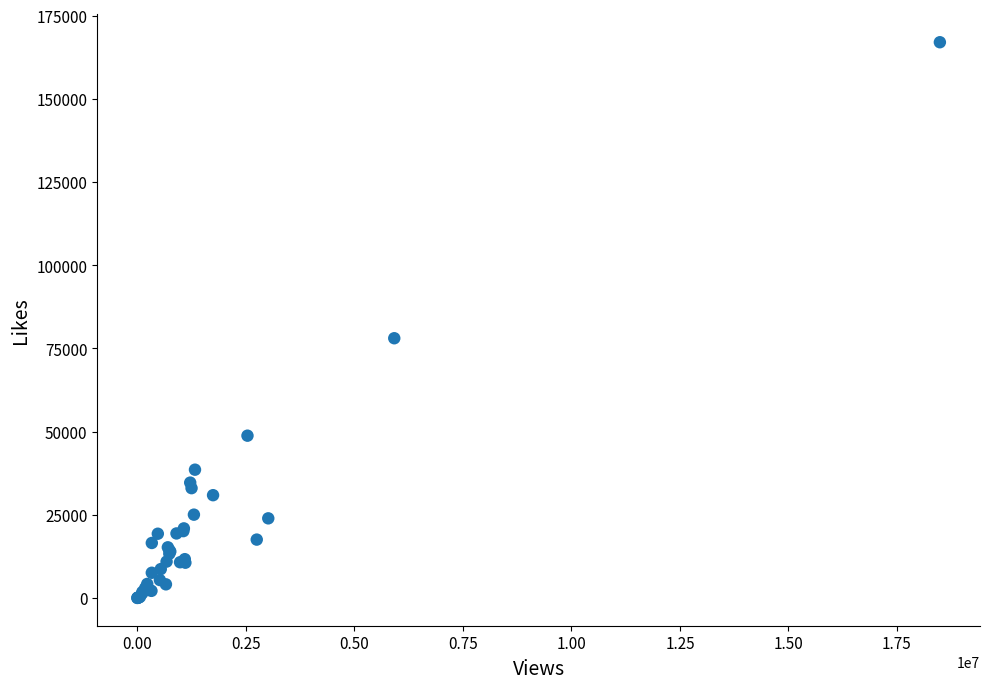

What Y value in the scatter plot is closest to 83520?

78066